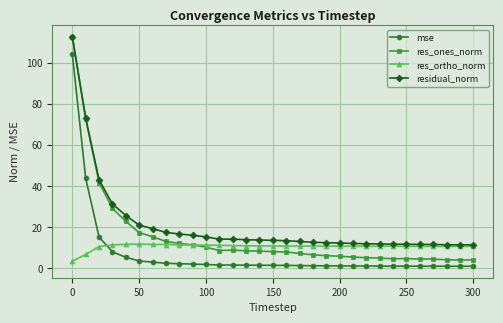

True or false: res_ortho_norm has more than 1 points higher than both neighbors.

True